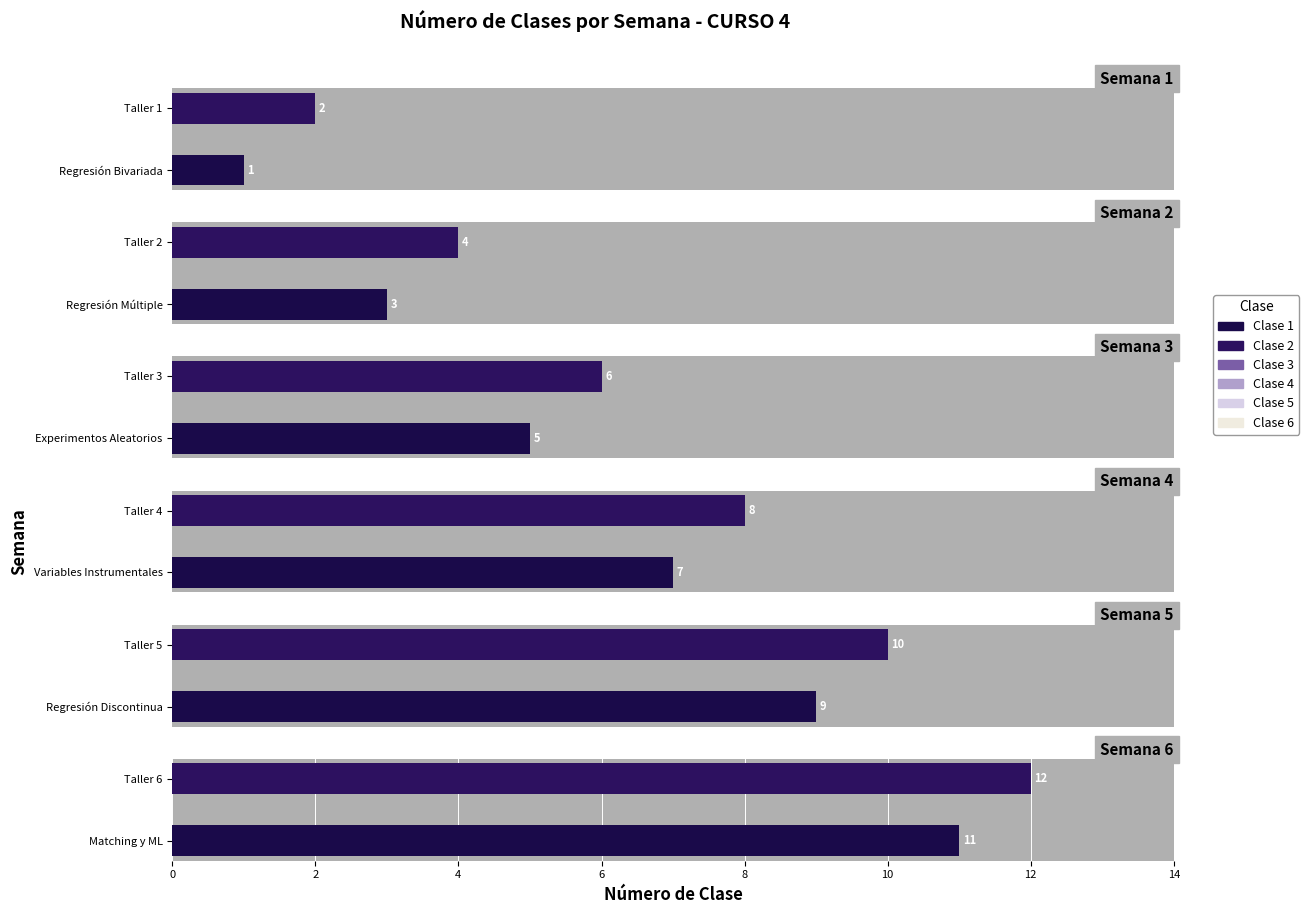

Reading left to right, extract all data points from this chart.

Semana 1: 1	2
Semana 2: 3	4
Semana 3: 5	6
Semana 4: 7	8
Semana 5: 9	10
Semana 6: 11	12